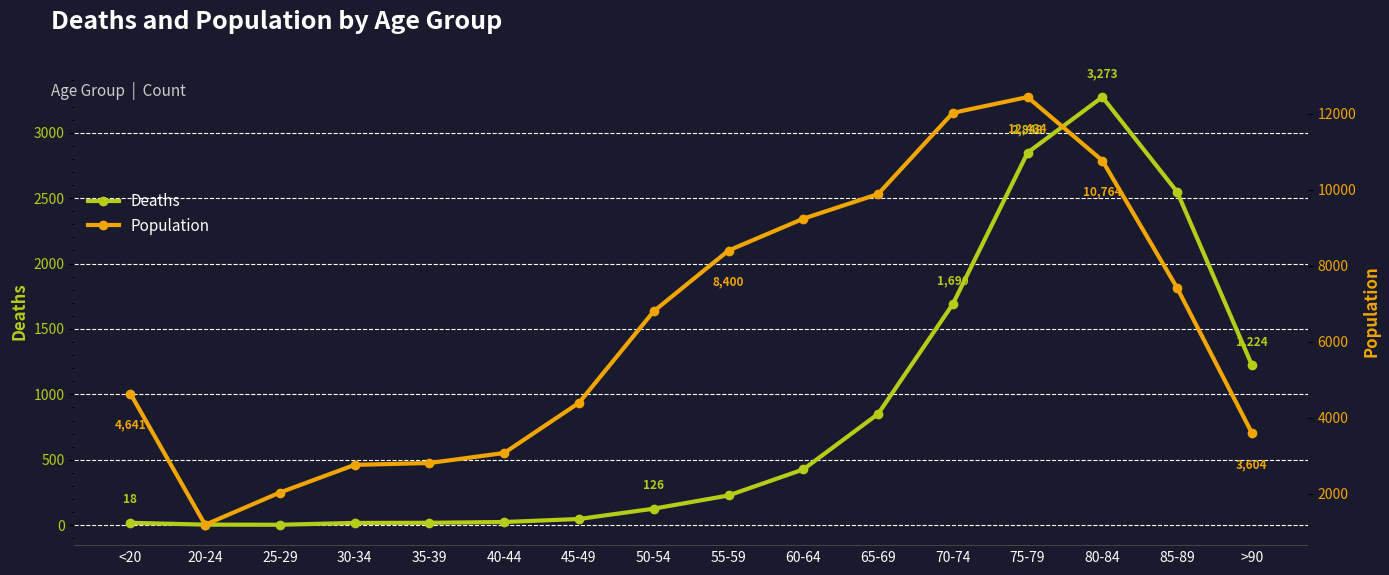

True or false: Deaths has a value of 1091 at 85-89.

False